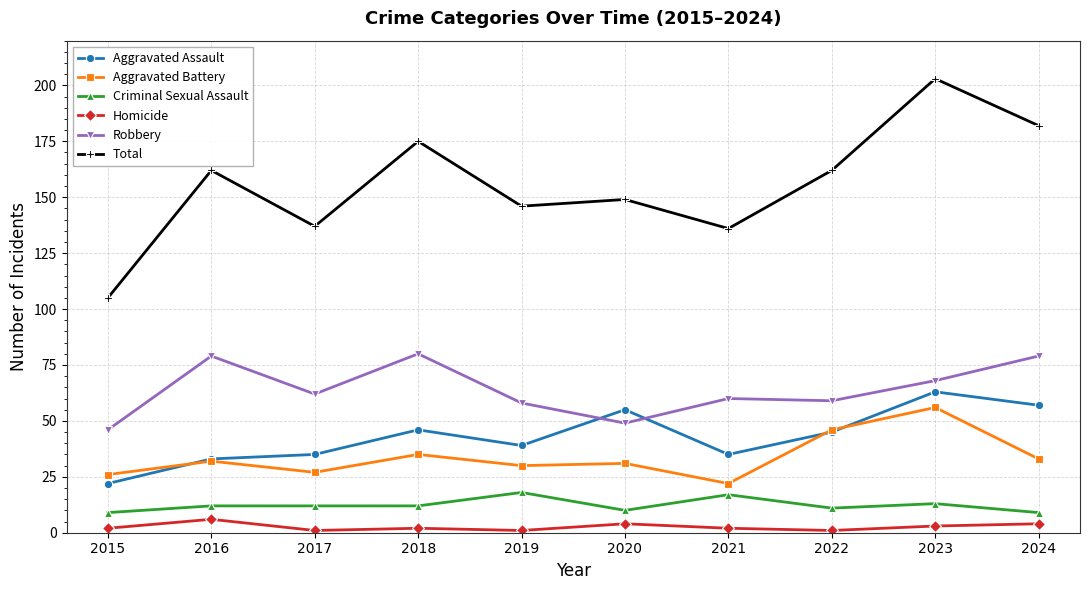

Reading right to left, what are all the values shown in this chart?

Aggravated Assault: 57	63	45	35	55	39	46	35	33	22
Aggravated Battery: 33	56	46	22	31	30	35	27	32	26
Criminal Sexual Assault: 9	13	11	17	10	18	12	12	12	9
Homicide: 4	3	1	2	4	1	2	1	6	2
Robbery: 79	68	59	60	49	58	80	62	79	46
Total: 182	203	162	136	149	146	175	137	162	105